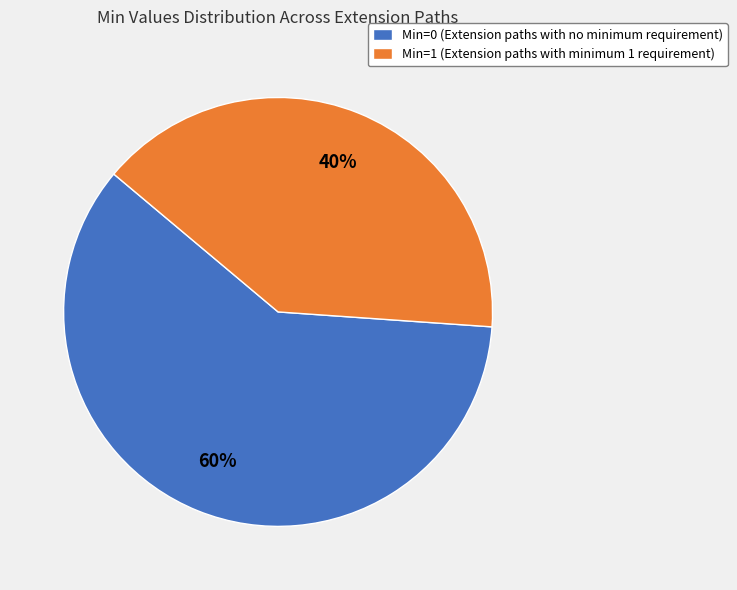

Does Min=1 (Extension paths with minimum 1 requirement) account for over 50% of the chart?

No